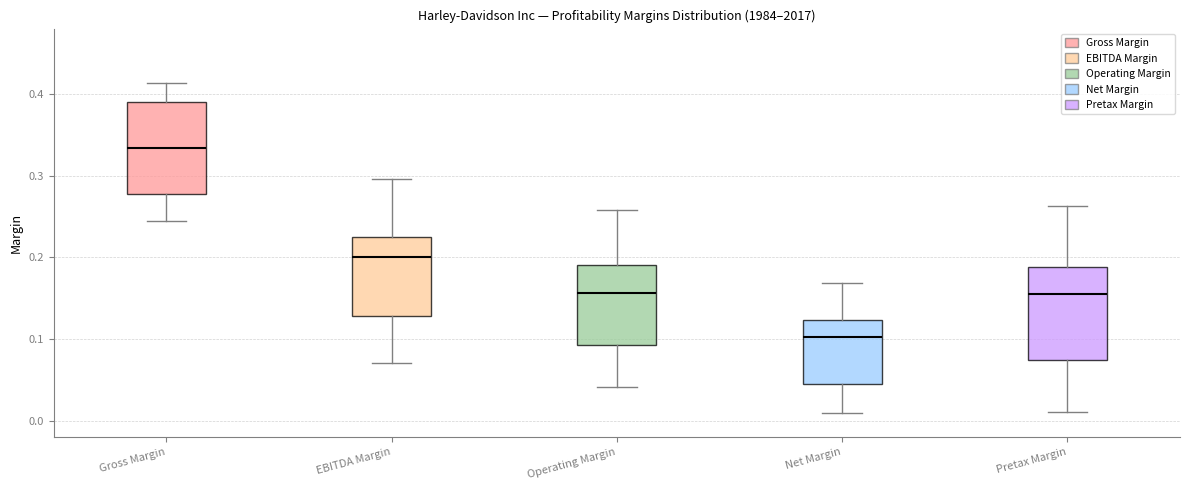

Reading left to right, transcribe this box plot: for each box, give where its median line is, the range the box spans, and where its two whiskers end, as read against the y-axis. The values are not printed on the chart, so give them approximately, as read against the axis.

Gross Margin: median 0.33, box 0.28 to 0.39, whiskers 0.24 to 0.41
EBITDA Margin: median 0.20, box 0.13 to 0.23, whiskers 0.07 to 0.30
Operating Margin: median 0.16, box 0.09 to 0.19, whiskers 0.04 to 0.26
Net Margin: median 0.10, box 0.05 to 0.12, whiskers 0.01 to 0.17
Pretax Margin: median 0.16, box 0.07 to 0.19, whiskers 0.01 to 0.26